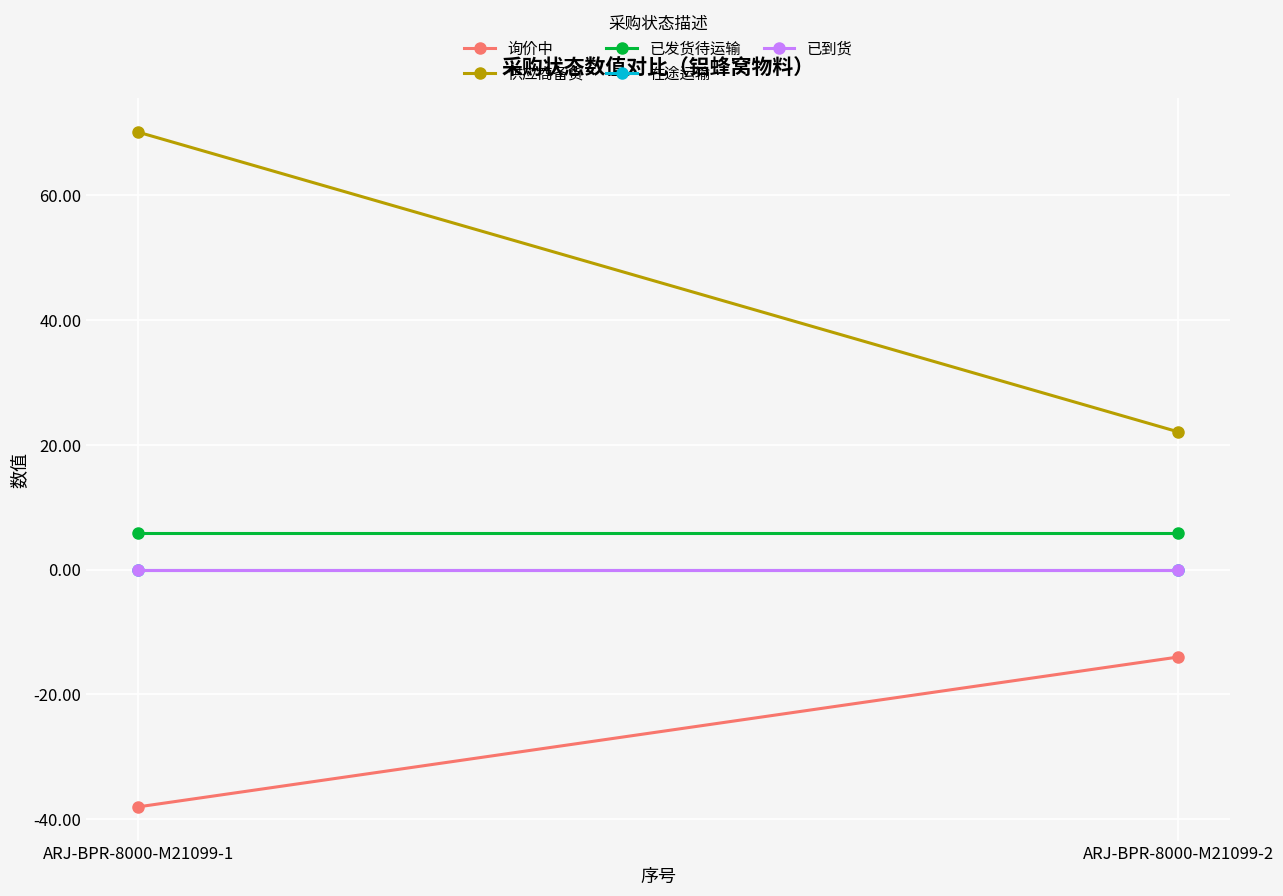

Reading left to right, what are all the values shown in this chart?

询价中: ARJ-BPR-8000-M21099-1=-38.0	ARJ-BPR-8000-M21099-2=-14.0
供应商备货: ARJ-BPR-8000-M21099-1=70.1	ARJ-BPR-8000-M21099-2=22.1
已发货待运输: ARJ-BPR-8000-M21099-1=5.9	ARJ-BPR-8000-M21099-2=5.9
在途运输: ARJ-BPR-8000-M21099-1=0.0	ARJ-BPR-8000-M21099-2=0.0
已到货: ARJ-BPR-8000-M21099-1=0.0	ARJ-BPR-8000-M21099-2=0.0